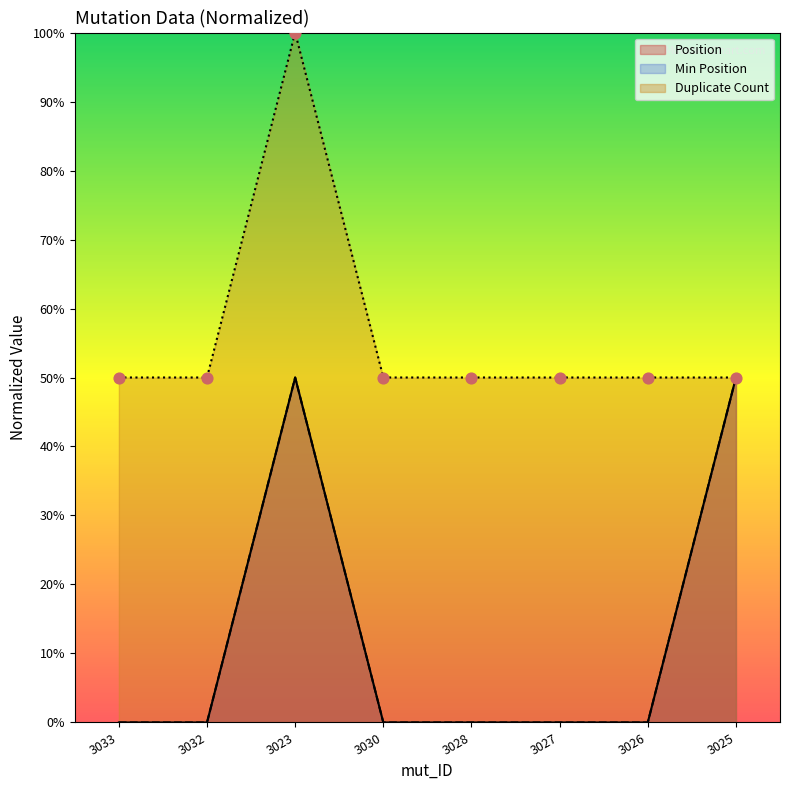

Which series contains the highest Y value?

Duplicate Count